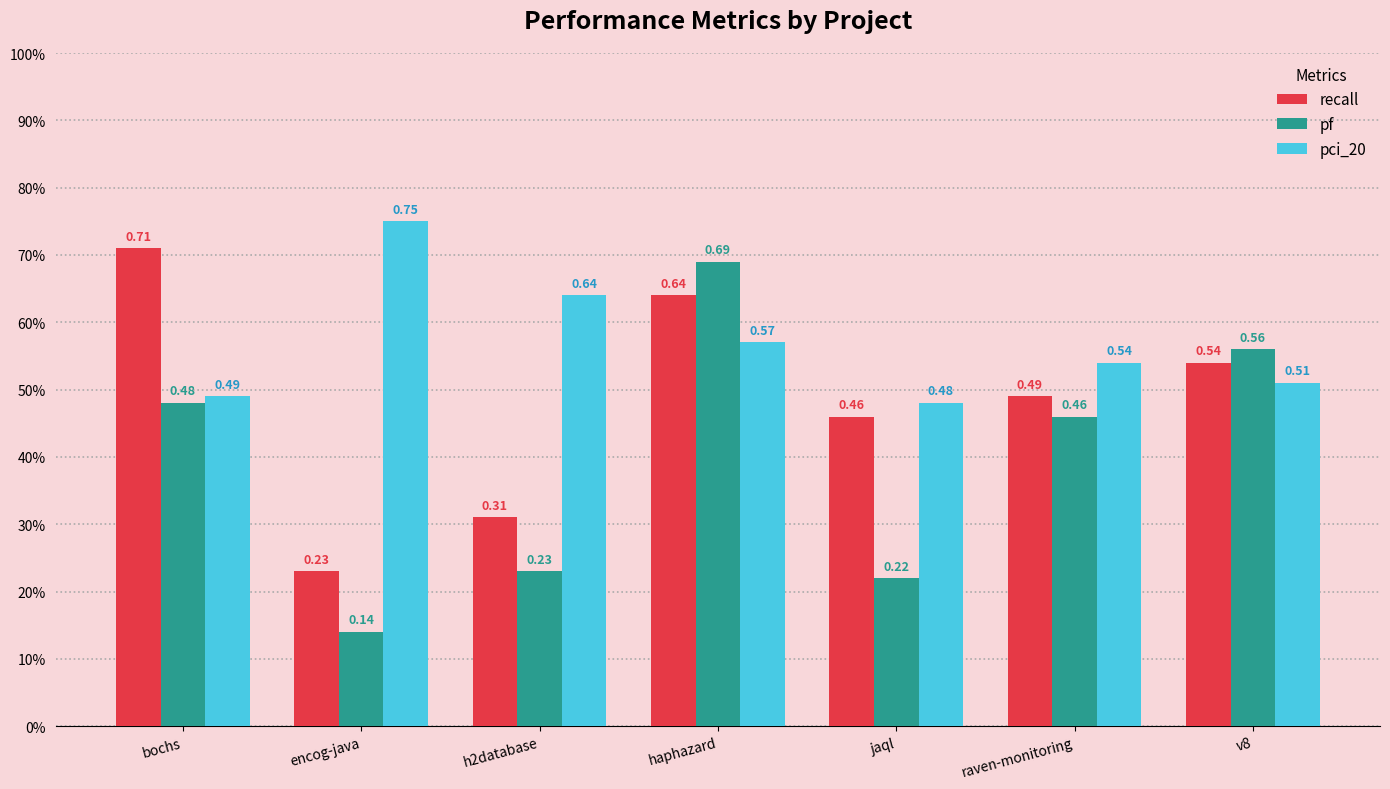

What value does the pci_20 series have at h2database?

0.6